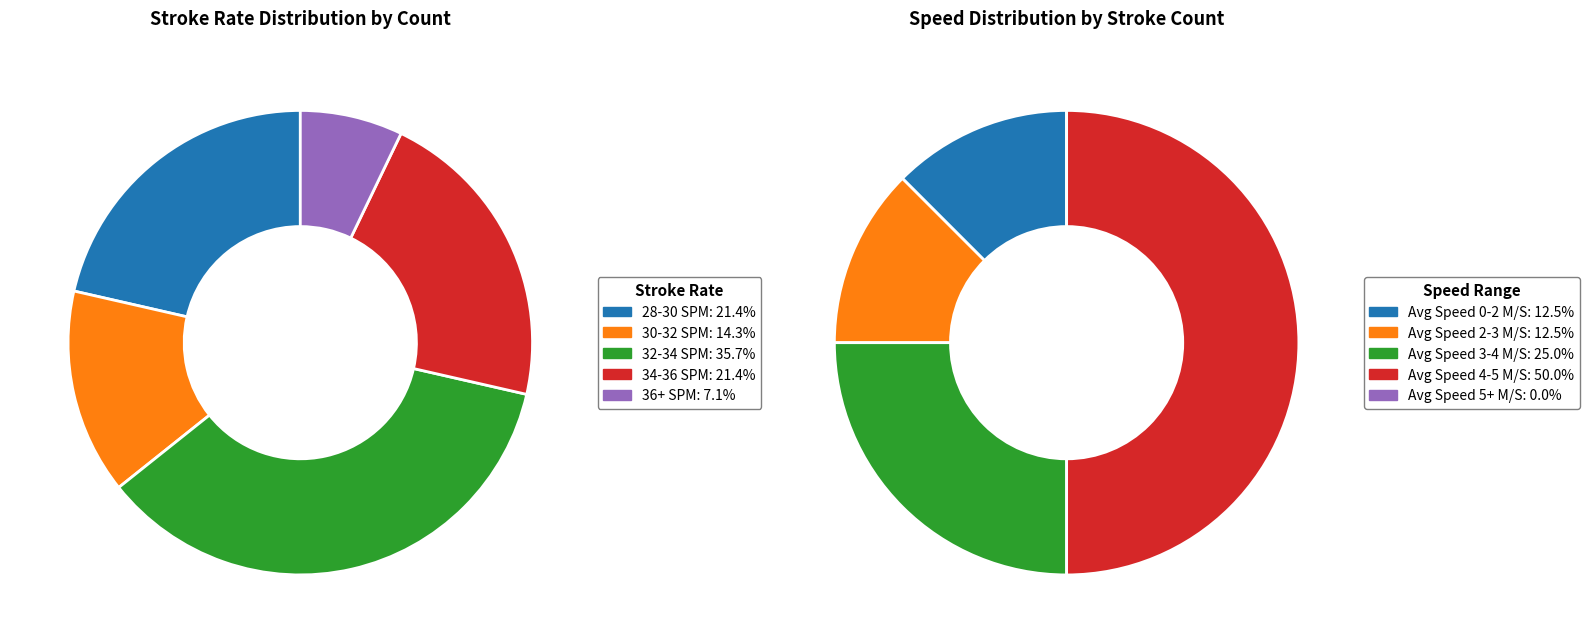

To the nearest percent, what portion does 32-34 SPM represent?

36%